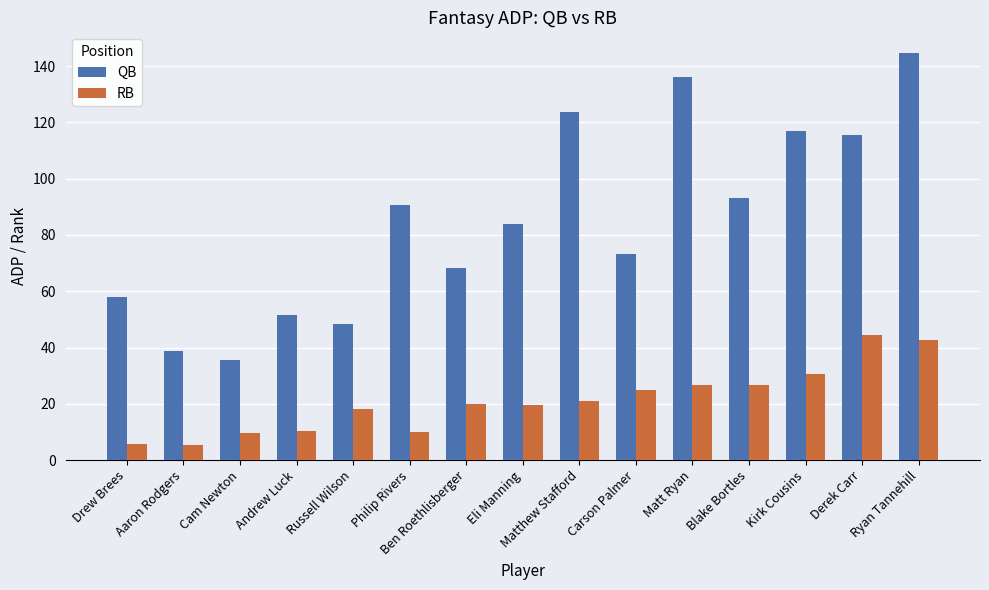

Which series has the largest total across all categories?

QB